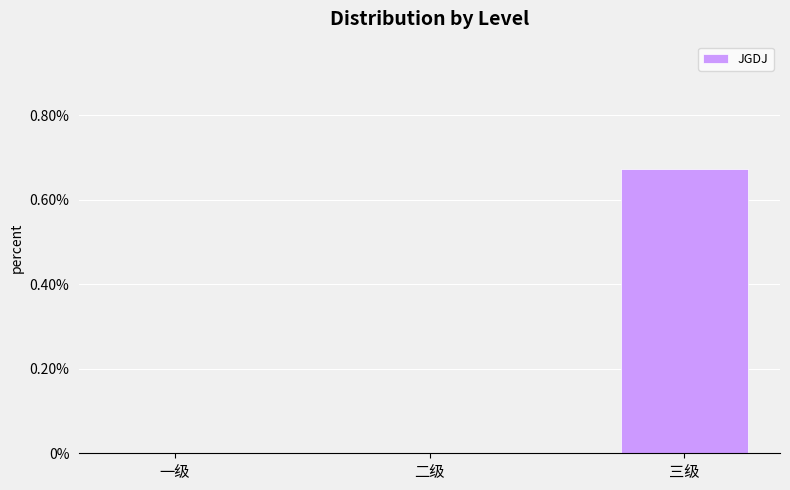

Count the number of data series in this chart.

1